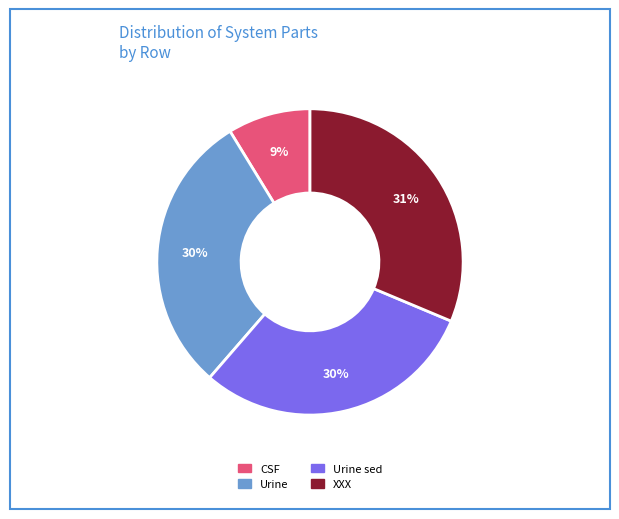

How many slices are in this pie chart?

4